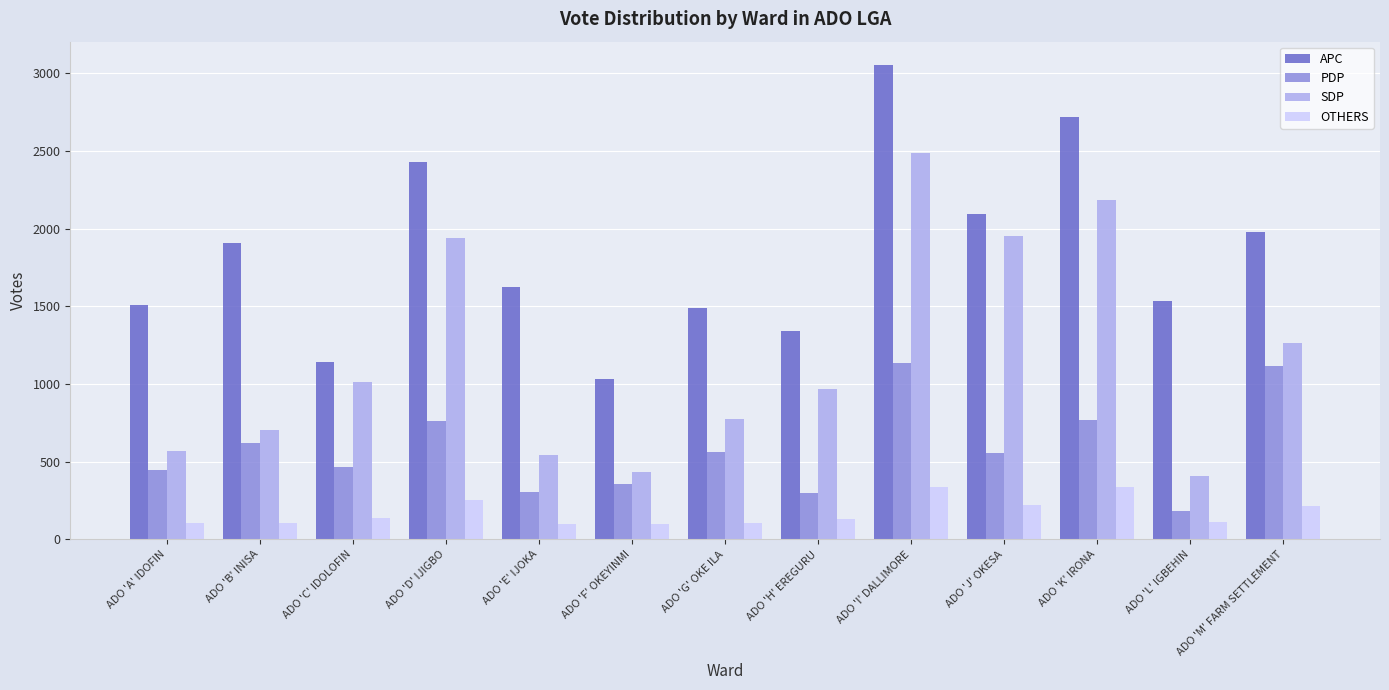

At which label does APC reach its peak?

ADO 'I' DALLIMORE